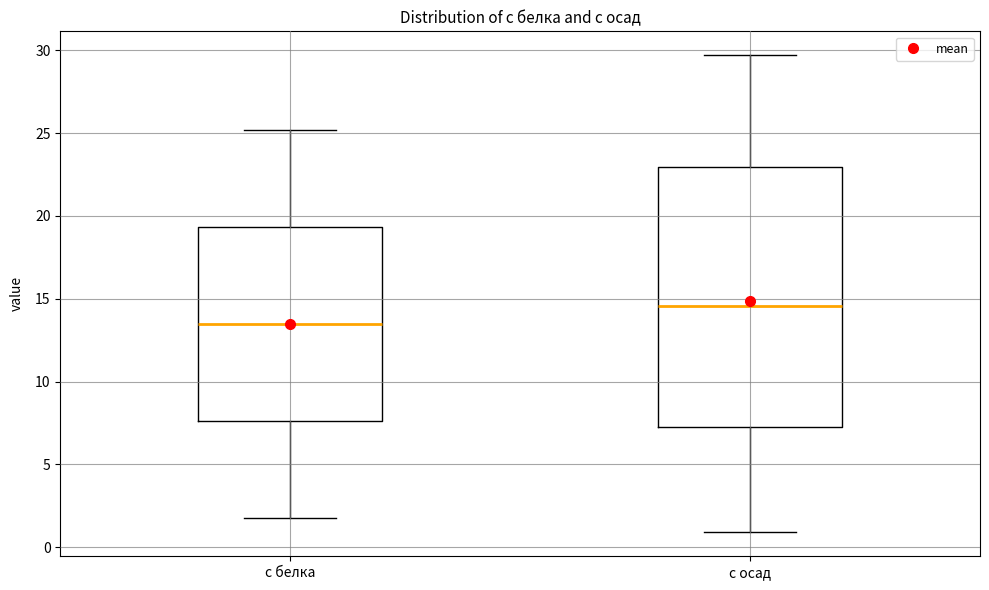

Which box has the highest median line?

c осад